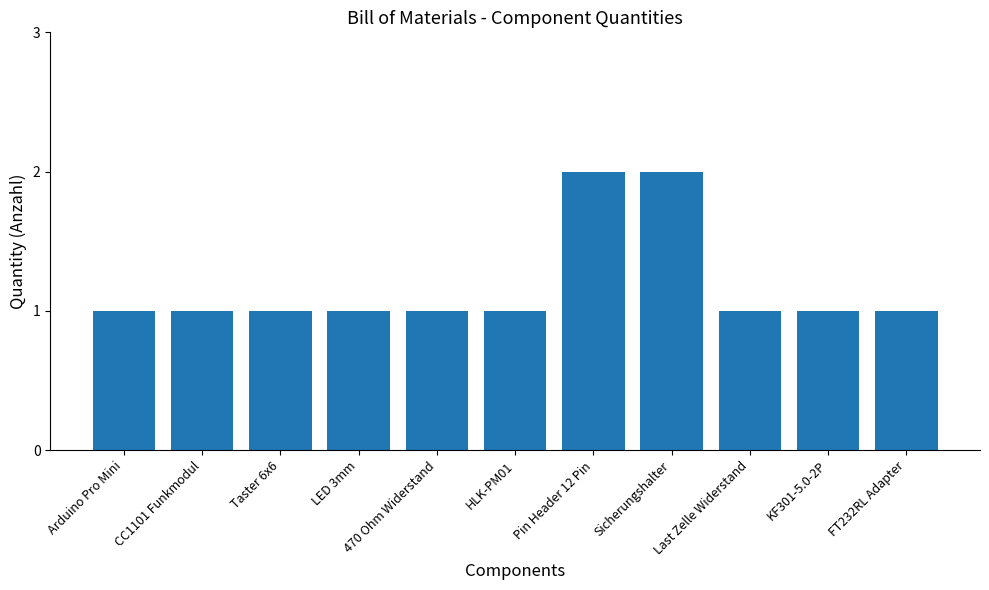

The chart shows a value of 2 at FT232RL Adapter. True or false?

False